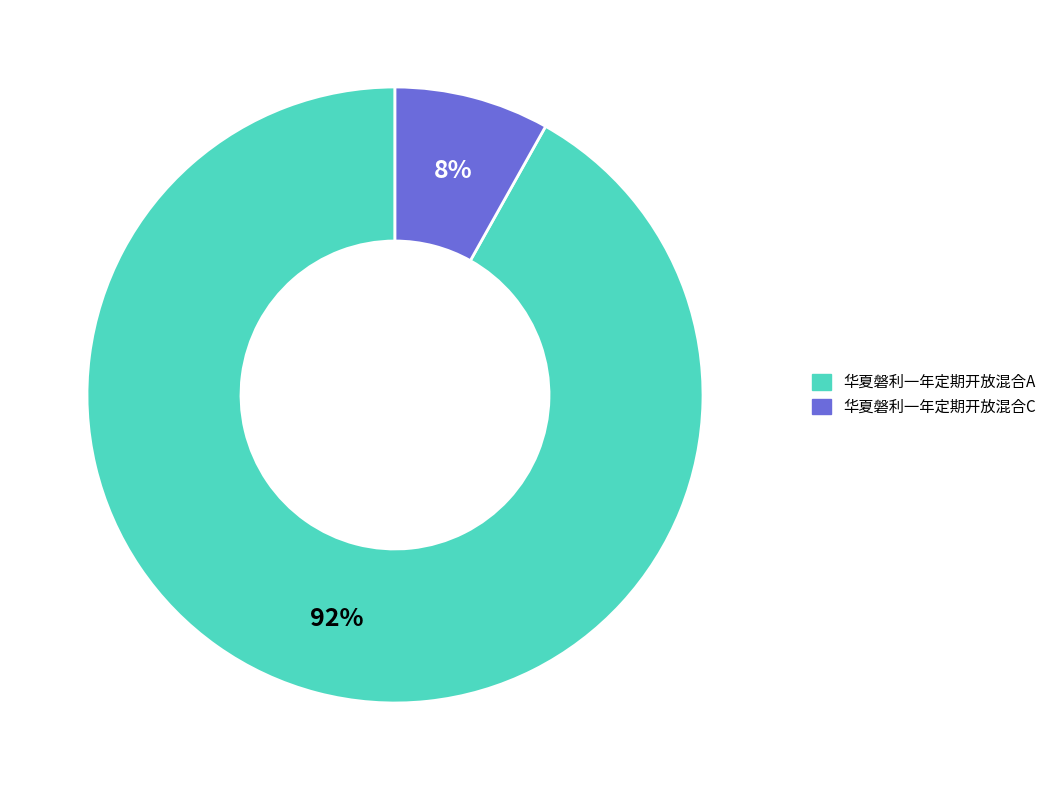

Which slice is the largest?

华夏磐利一年定期开放混合A